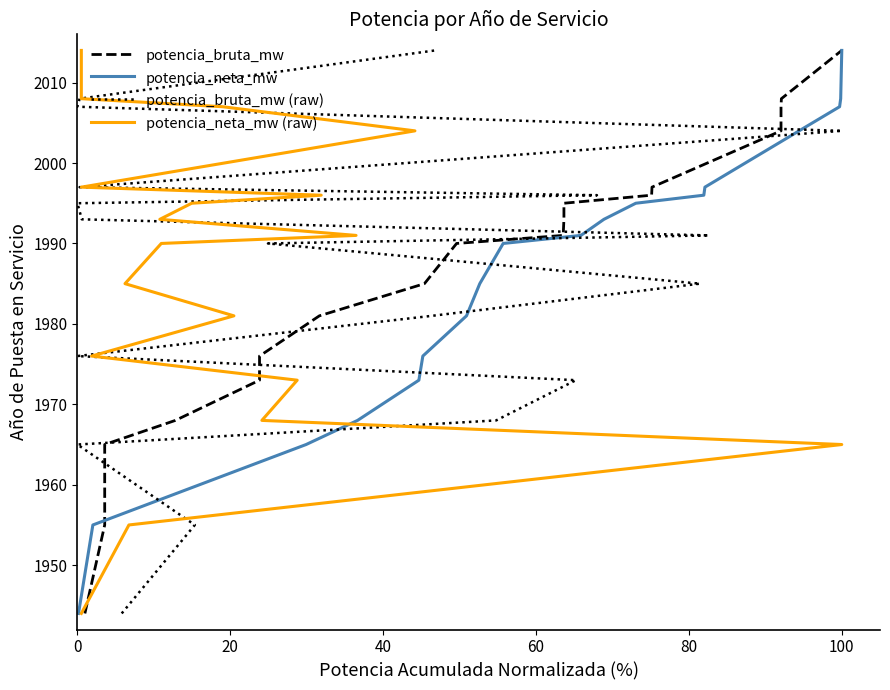

Reading left to right, extract all data points from this chart.

potencia_bruta_mw: 1944	1955	1965	1968	1973	1976	1981	1985	1990	1991	1993	1995	1996	1997	2004	2007	2008	2014
potencia_neta_mw: 1944	1955	1965	1968	1973	1976	1981	1985	1990	1991	1993	1995	1996	1997	2004	2007	2008	2014
potencia_bruta_mw (raw): 1944	1955	1965	1968	1973	1976	1981	1985	1990	1991	1993	1995	1996	1997	2004	2007	2008	2014
potencia_neta_mw (raw): 1944	1955	1965	1968	1973	1976	1981	1985	1990	1991	1993	1995	1996	1997	2004	2007	2008	2014